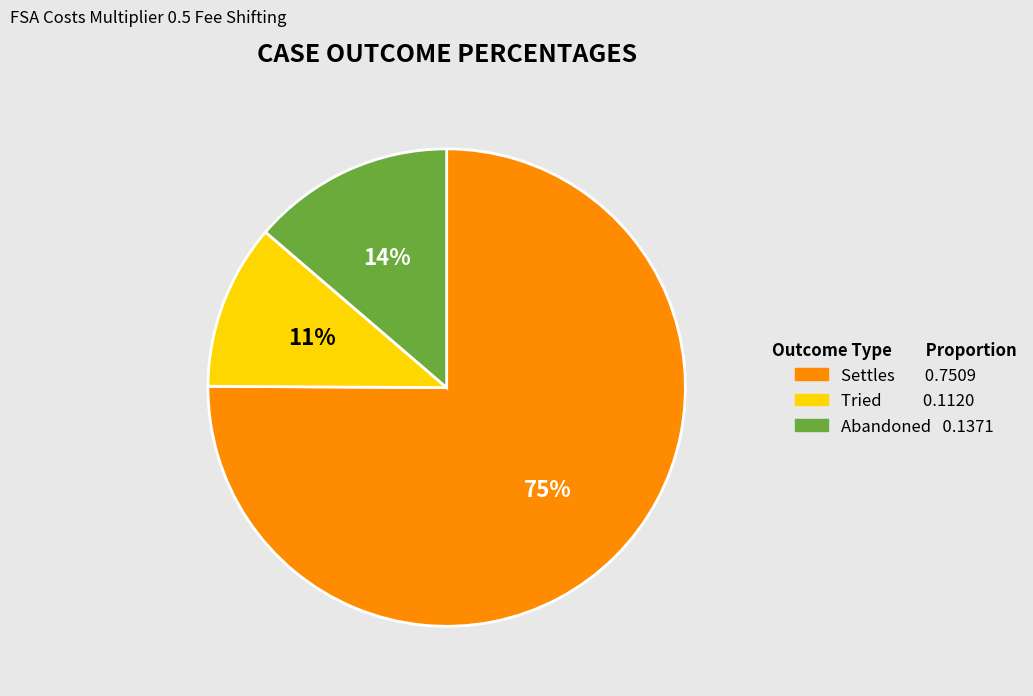

To the nearest percent, what is the average slice percentage?

33%